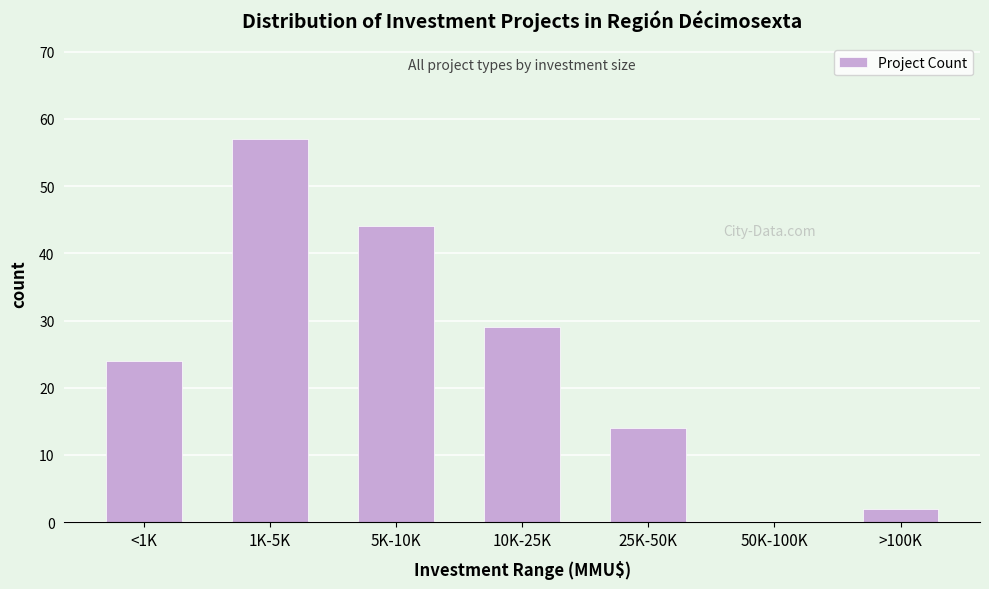

Reading left to right, what are all the values shown in this chart?

<1K=24	1K-5K=57	5K-10K=44	10K-25K=29	25K-50K=14	50K-100K=0	>100K=2